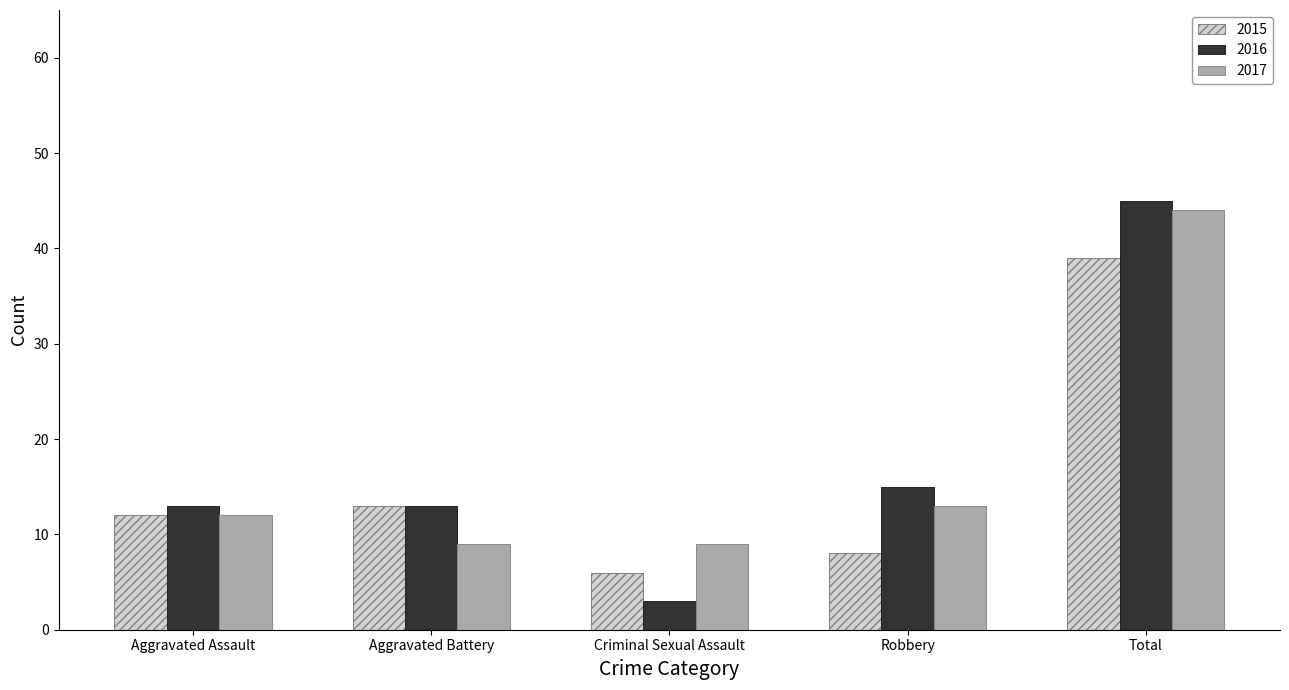

True or false: 2015 has a value of 2 at Robbery.

False